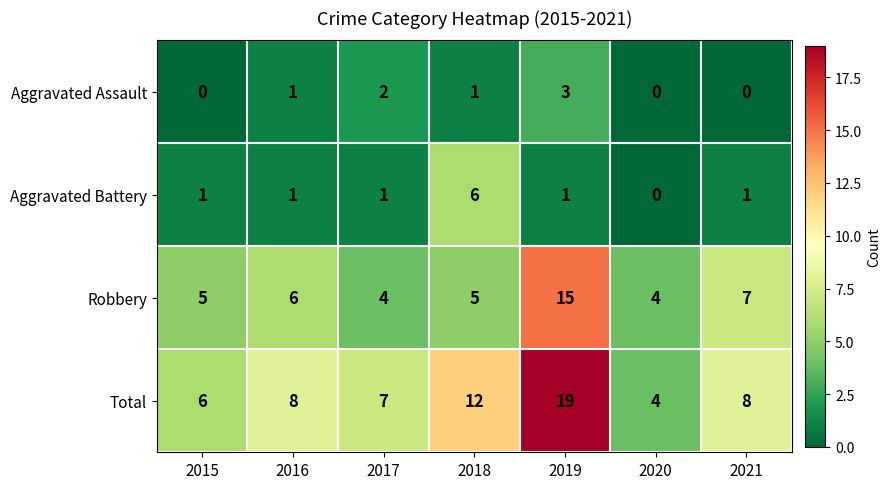

What value does the Robbery series have at 2020, to the nearest 5?

5